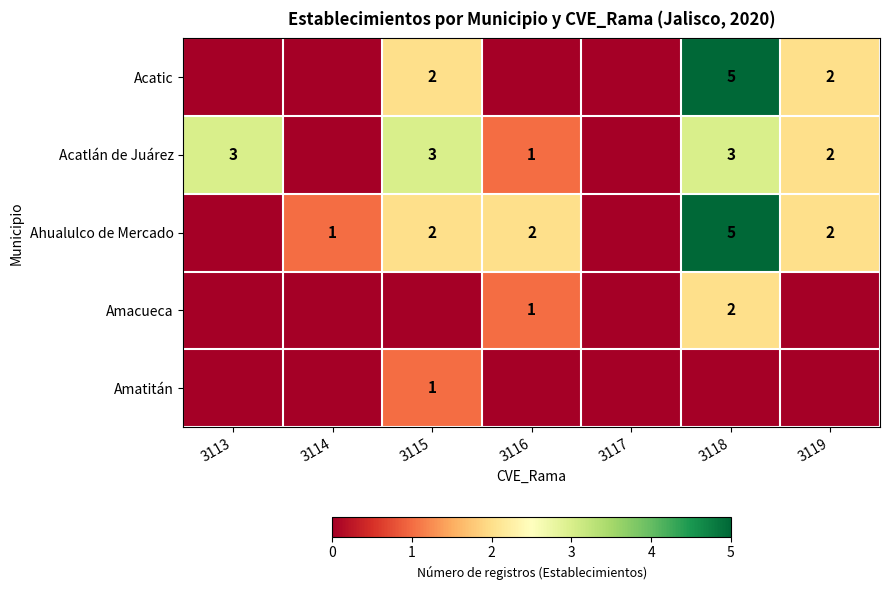

The Acatic series shows 2 at 3119. True or false?

True